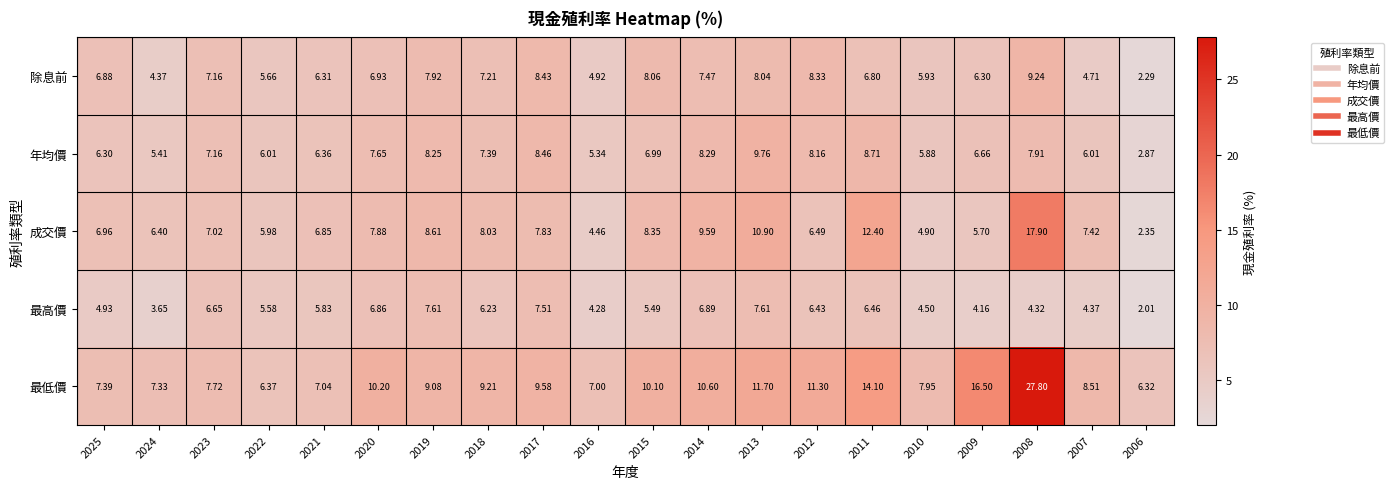

Which series changed the most between 2022 and 2014?

最低價